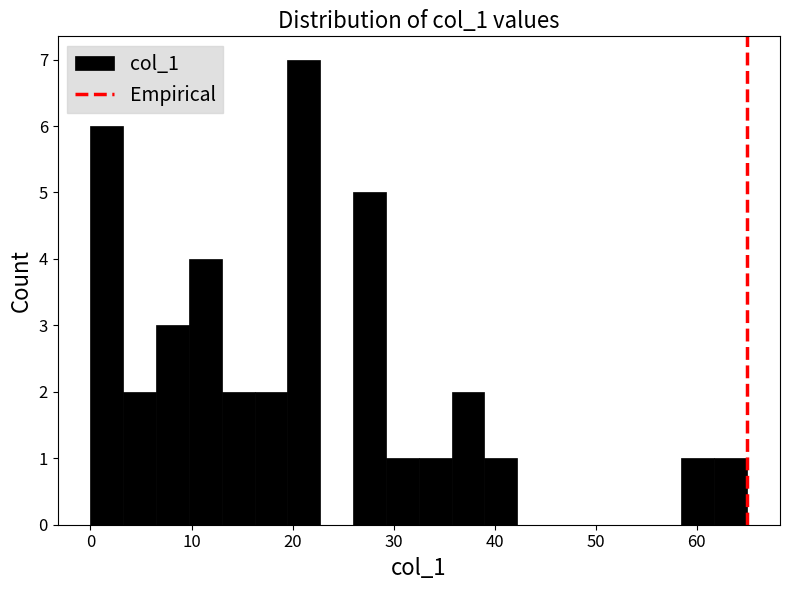

Around what value on the x-axis is the tallest bar? Give the approximate position of its centre, as read against the axis.

21